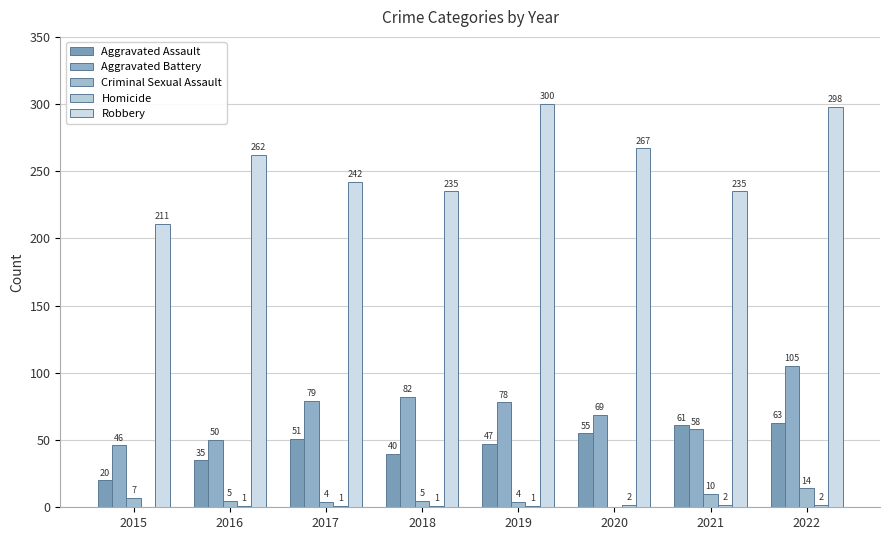

Is it true that Homicide equals 0 at 2016?

False